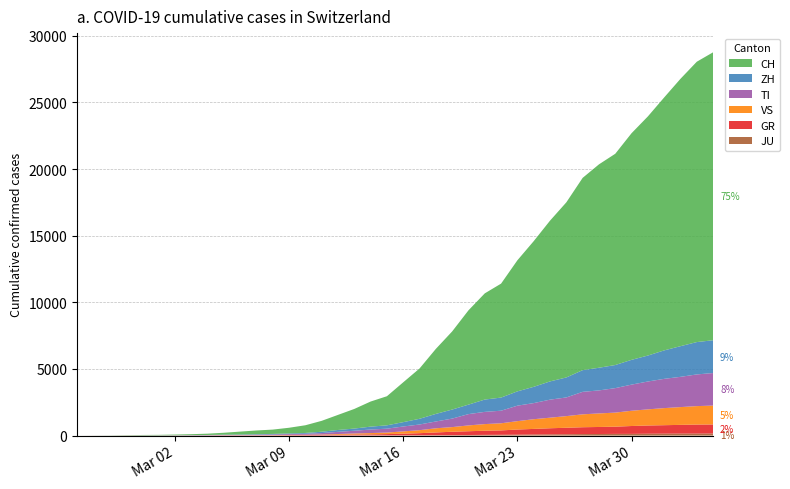

Reading left to right, list all the values displayed in this chart.

JU: 0=0	1=0	2=1	3=1	4=1	5=1	6=1	7=2	8=2	9=4	10=4	11=5	12=5	13=7	14=7	15=7	16=12	17=17	18=18	19=19	20=25	21=29	22=32	23=36	24=44	25=54	26=61	27=69	28=82	29=92	30=100	31=114	32=119	33=127	34=128	35=140	36=145	37=149	38=149	39=154
GR: 0=0	1=2	2=2	3=6	4=6	5=6	6=9	7=10	8=13	9=15	10=16	11=18	12=19	13=28	14=32	15=44	16=53	17=65	18=73	19=93	20=118	21=152	22=204	23=252	24=283	25=311	26=327	27=386	28=419	29=458	30=487	31=513	32=527	33=542	34=591	35=617	36=635	37=655	38=678	39=680
VS: 0=0	1=0	2=0	3=1	4=1	5=2	6=3	7=3	8=4	9=5	10=6	11=7	12=12	13=17	14=22	15=30	16=53	17=76	18=98	19=115	20=172	21=225	22=312	23=349	24=436	25=498	26=535	27=628	28=728	29=793	30=874	31=968	32=1017	33=1055	34=1144	35=1211	36=1282	37=1334	38=1385	39=1418
TI: 0=0	1=1	2=1	3=1	4=2	5=2	6=4	7=8	8=13	9=25	10=28	11=41	12=49	13=61	14=75	15=108	16=163	17=206	18=265	19=293	20=368	21=426	22=511	23=638	24=849	25=916	26=945	27=1162	28=1209	29=1354	30=1401	31=1688	32=1727	33=1837	34=1962	35=2091	36=2195	37=2271	38=2377	39=2442
ZH: 0=0	1=0	2=2	3=2	4=6	5=7	6=10	7=13	8=15	9=23	10=29	11=34	12=40	13=49	14=62	15=101	16=140	17=163	18=218	19=250	20=326	21=429	22=568	23=679	24=711	25=925	26=984	27=1073	28=1221	29=1368	30=1500	31=1627	32=1701	33=1733	34=1859	35=1947	36=2136	37=2300	38=2428	39=2461
CH: 0=0	1=4	2=8	3=20	4=30	5=36	6=50	7=70	8=97	9=141	10=216	11=278	12=325	13=426	14=577	15=817	16=1132	17=1472	18=1883	19=2183	20=2989	21=3774	22=4879	23=5861	24=7075	25=7967	26=8551	27=9835	28=10930	29=12061	30=13138	31=14426	32=15259	33=15851	34=17005	35=17942	36=18979	37=20062	38=21035	39=21605